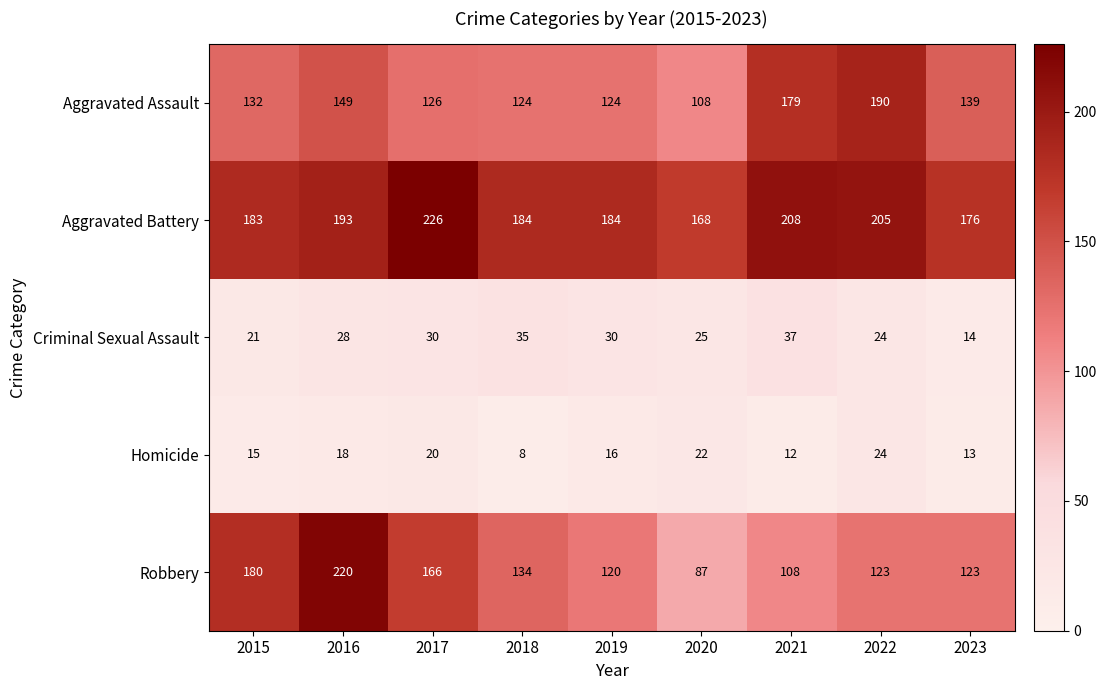

What is the highest value of the Aggravated Assault series?

190